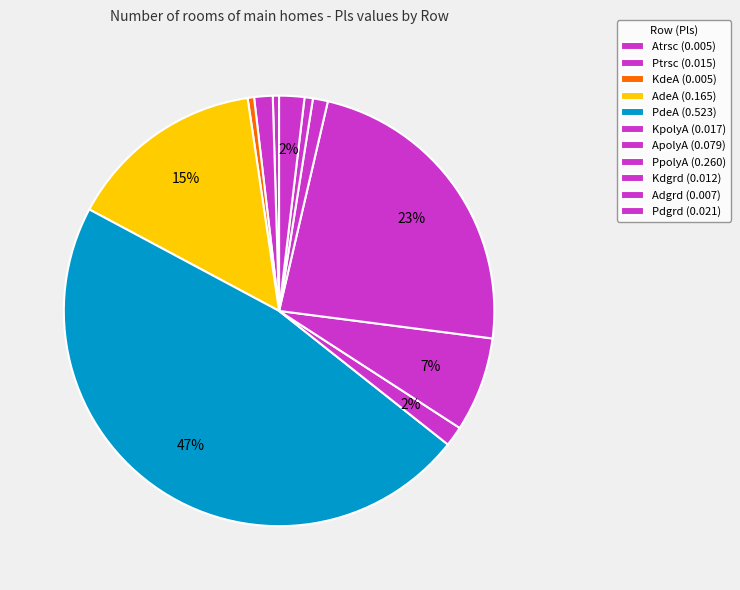

Count the number of slices in the pie.

11